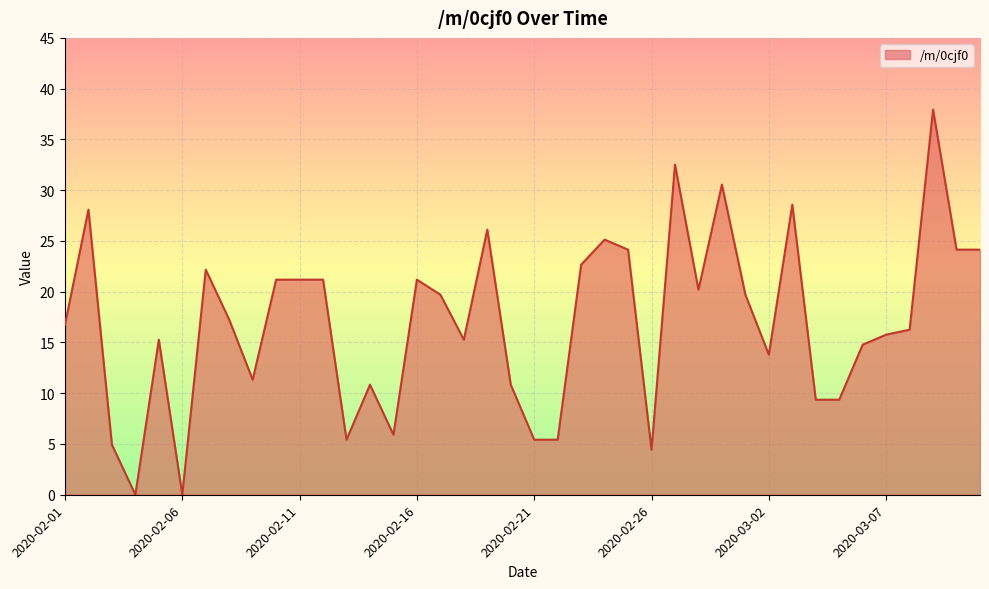

What is the greatest value displayed?

37.9